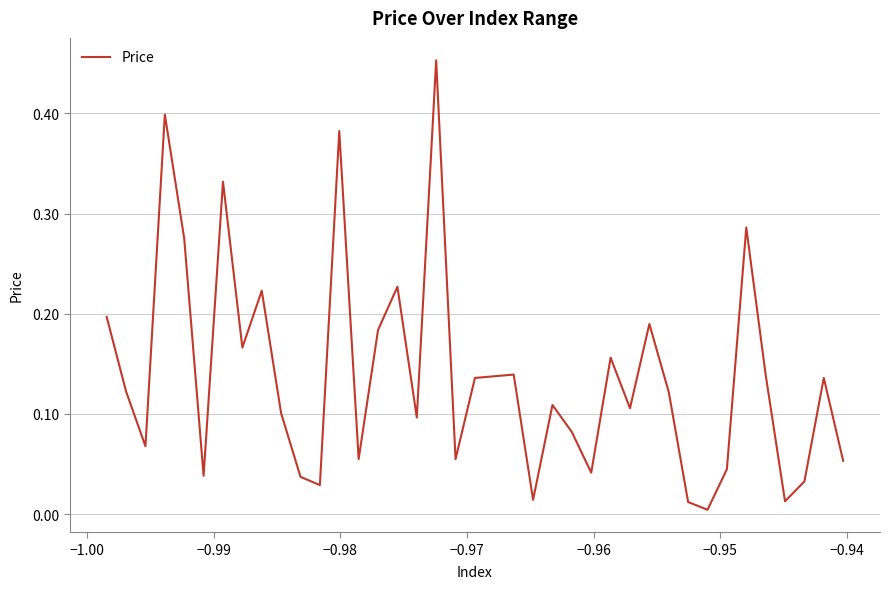

What is the sum of all values?

5.3